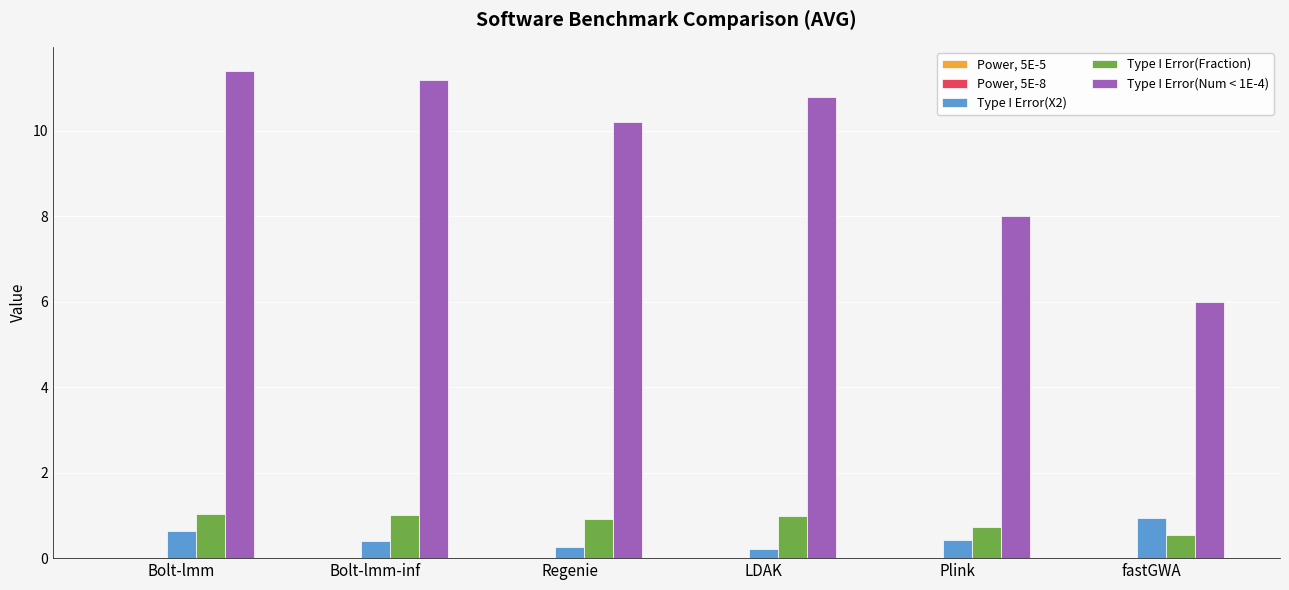

The Type I Error(X2) series shows 0.4 at Plink. True or false?

True